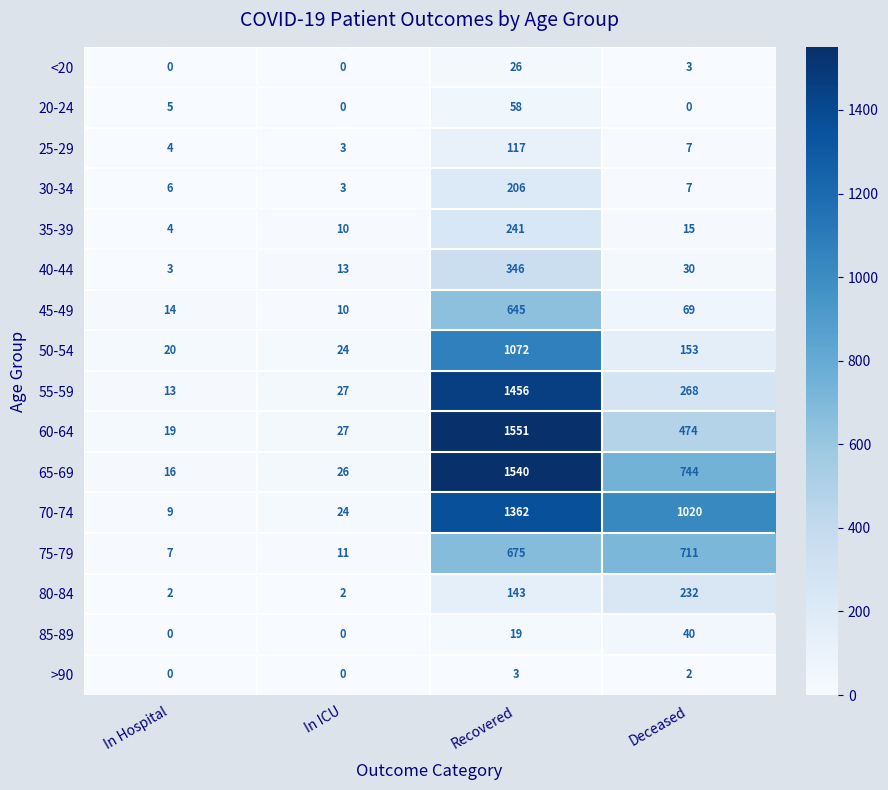

What is the difference between the maximum and minimum values in the 80-84 series?

230